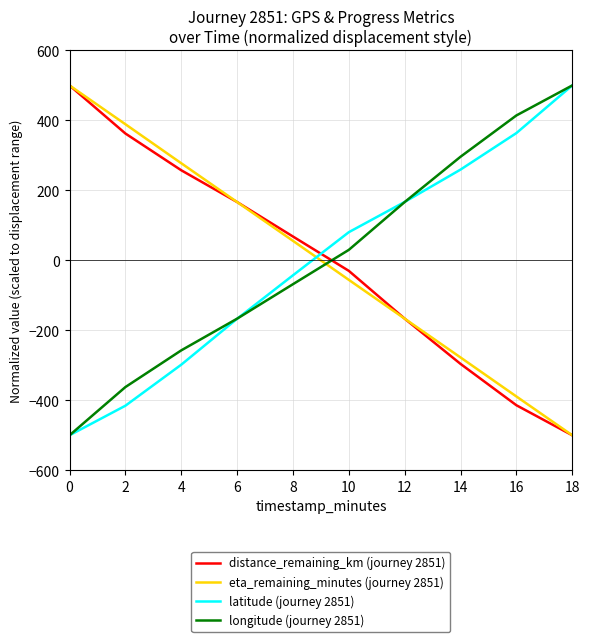

The longitude (journey 2851) series shows -197.2 at 0. True or false?

False